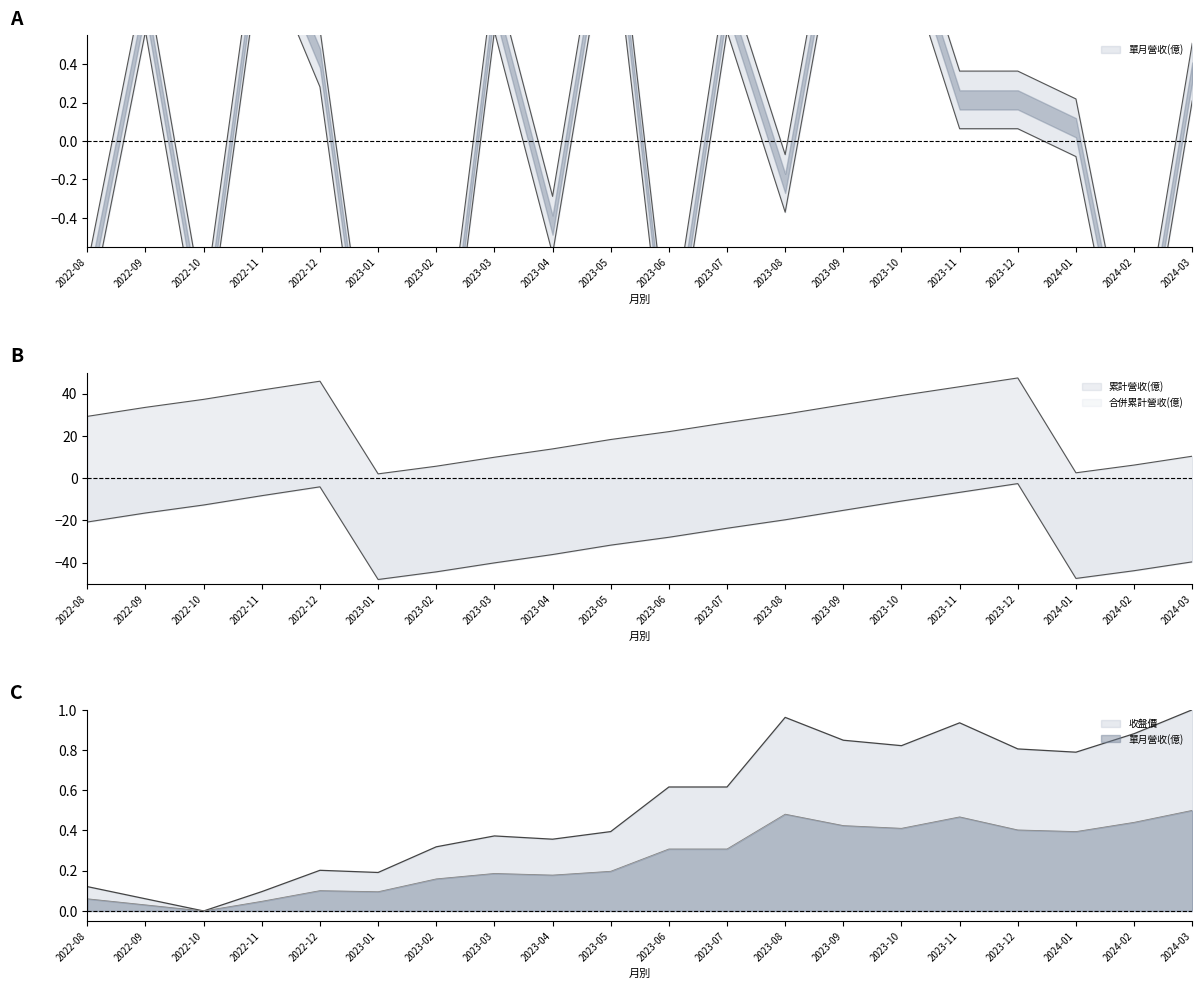

True or false: 單月營收(億) and 累計營收(億) cross at least once.

False